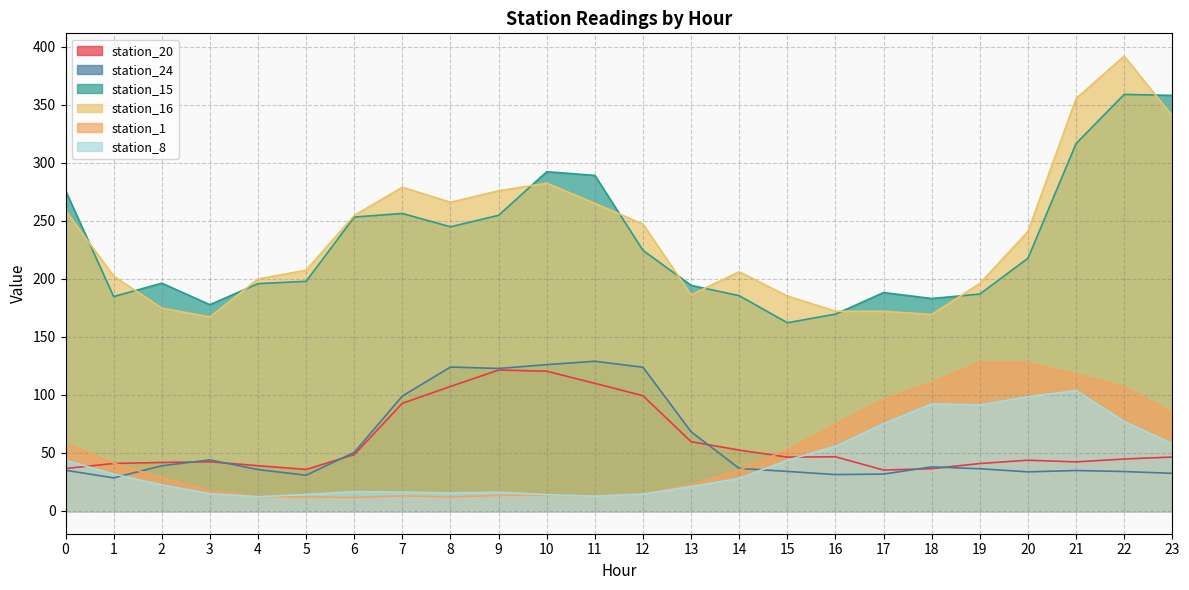

Which series has the widest spread of values?

station_16